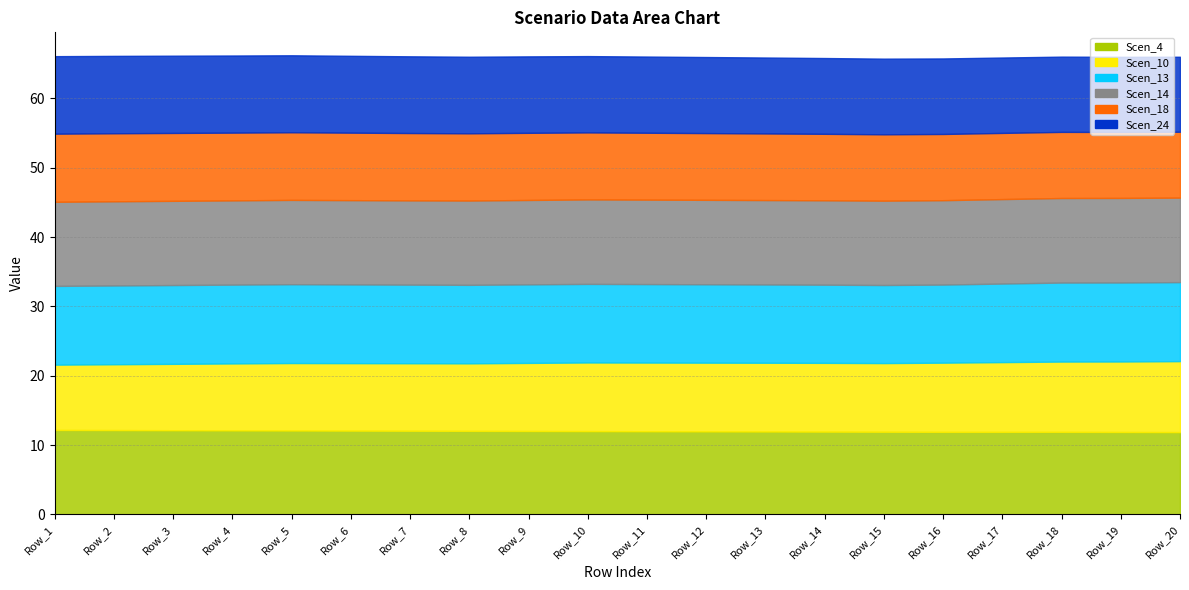

What is the difference between the highest and lowest values at Row_7?

2.4